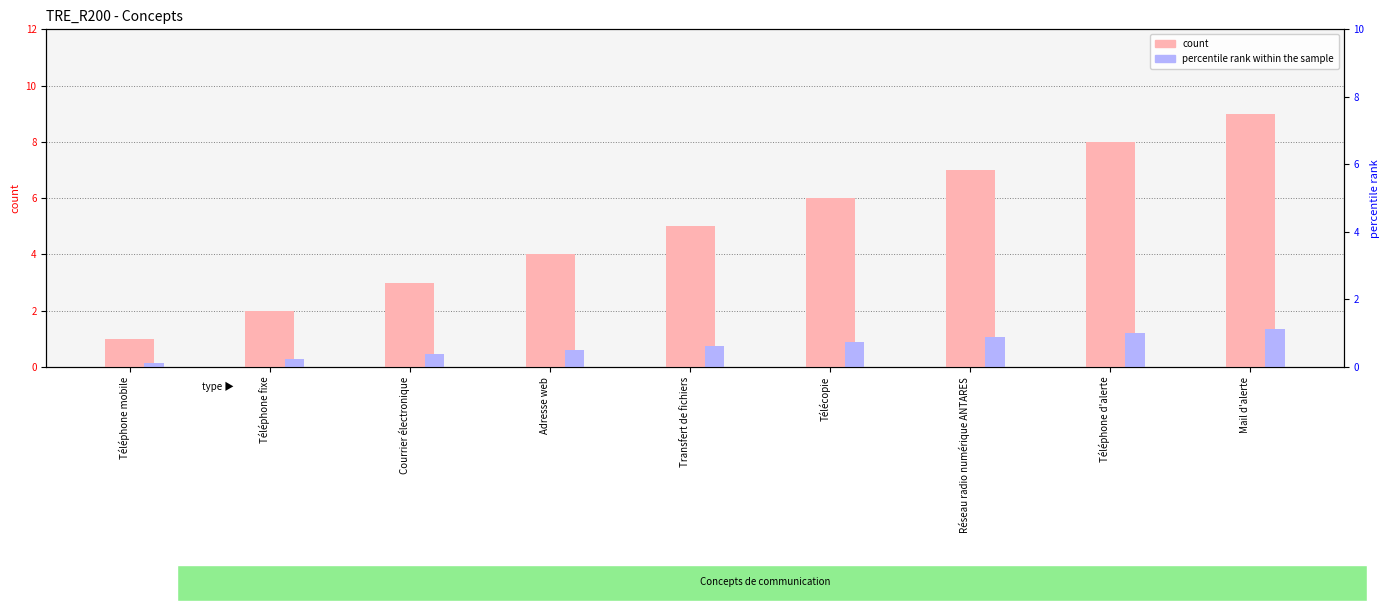

At which label is percentile rank within the sample closest to 0?

Téléphone mobile